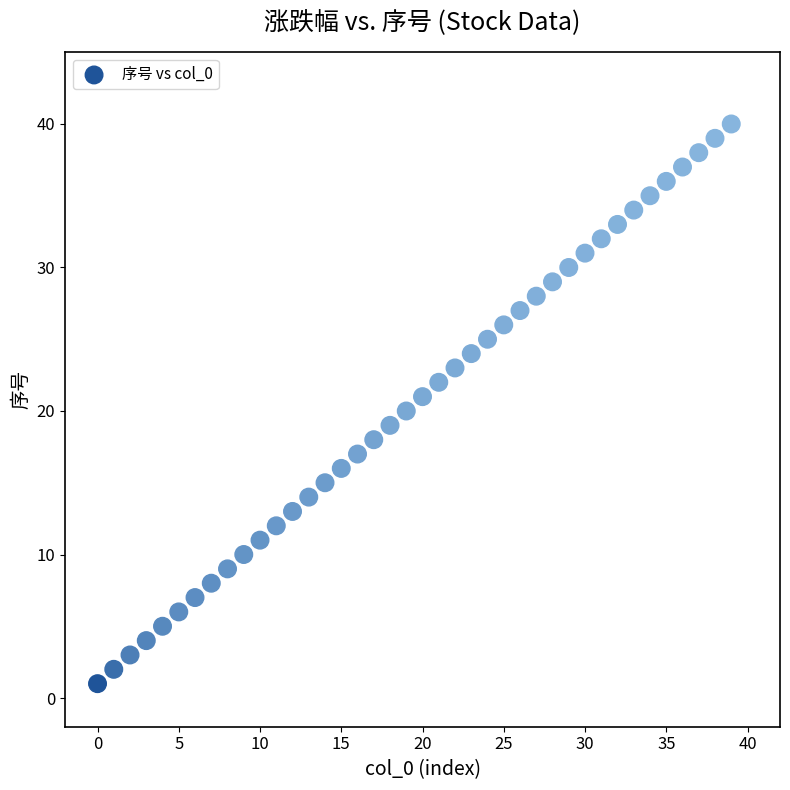

What is the range of Y values (max minus min)?

39